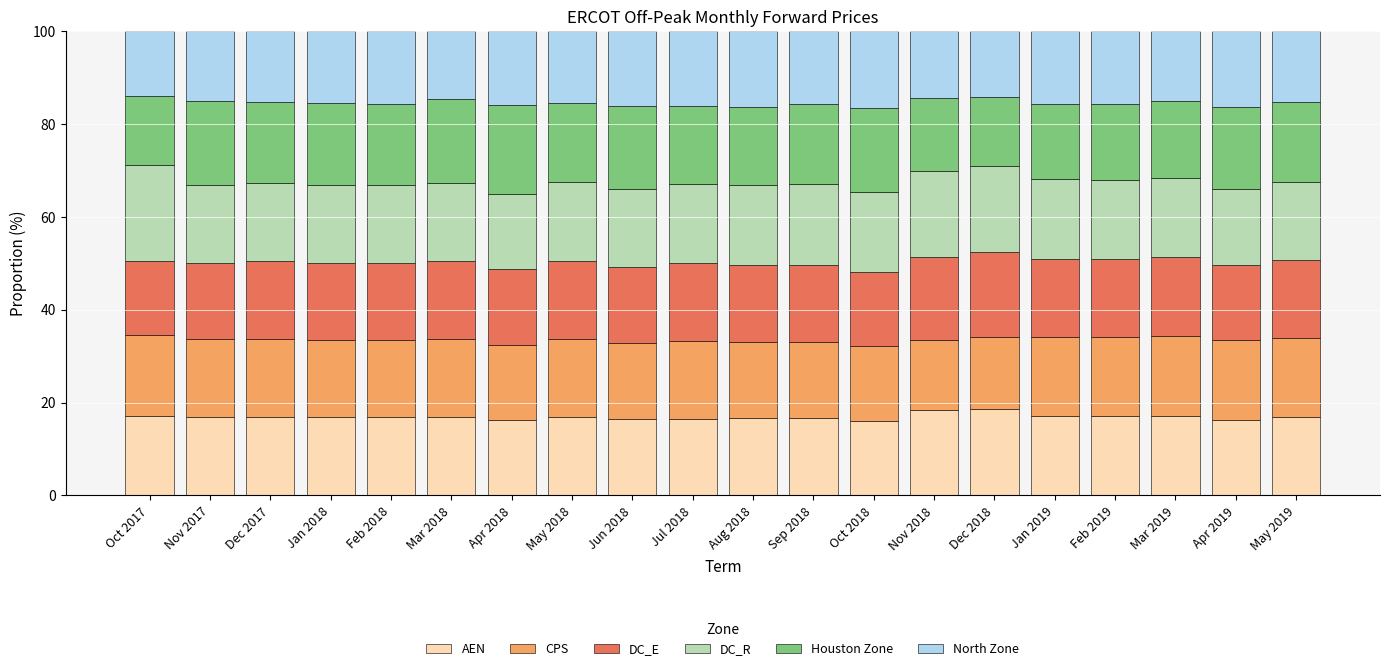

What is the total value across all series at May 2019?

100.0